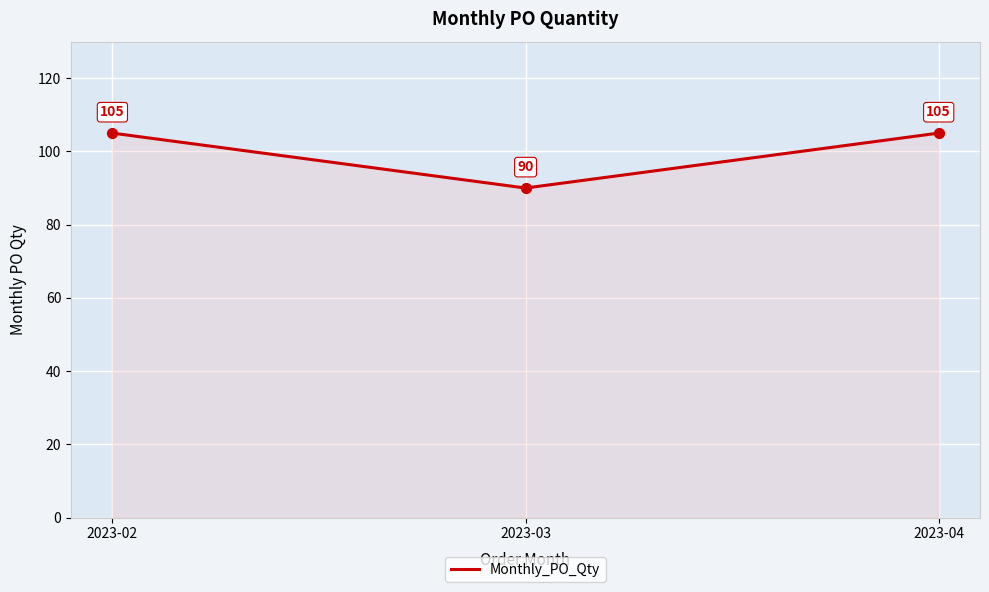

Between 2023-03 and 2023-04, which is larger?

2023-04